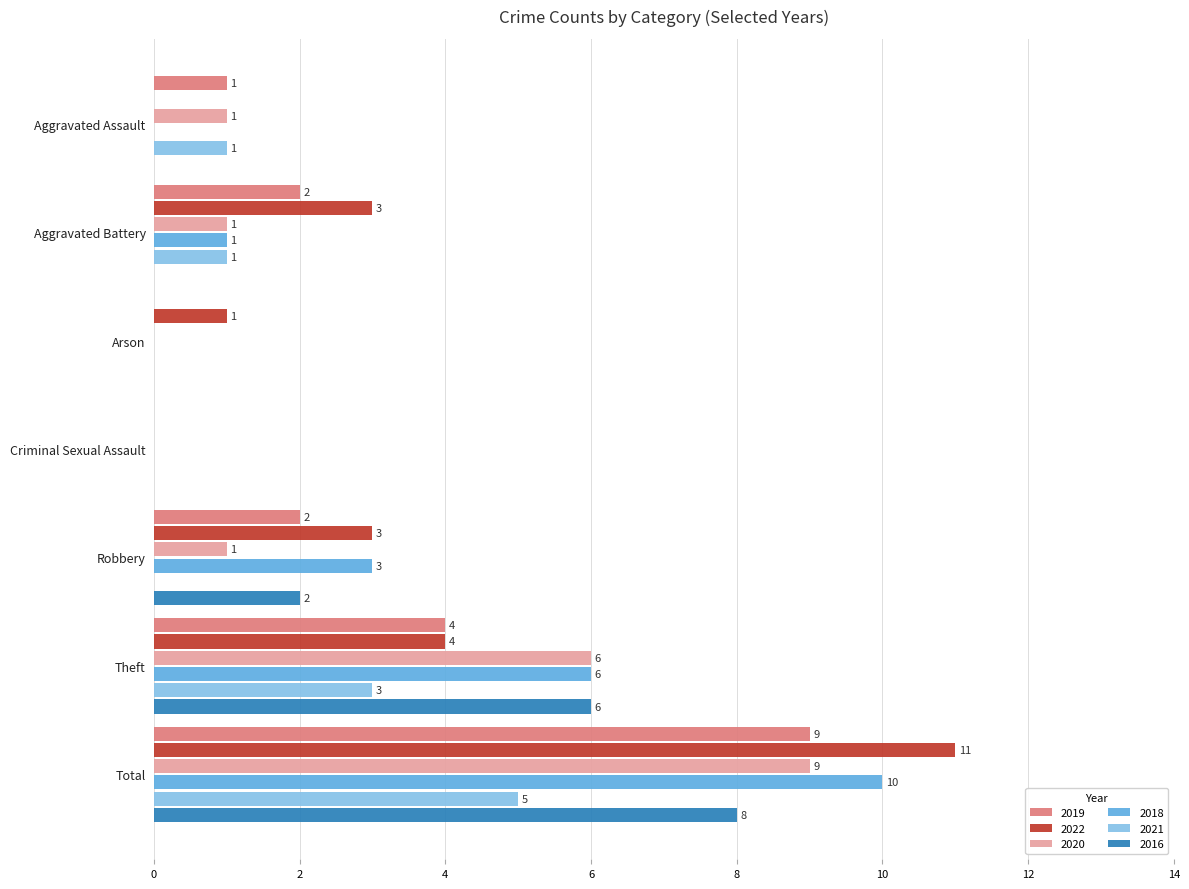

How many values in 2018 are above zero?

4